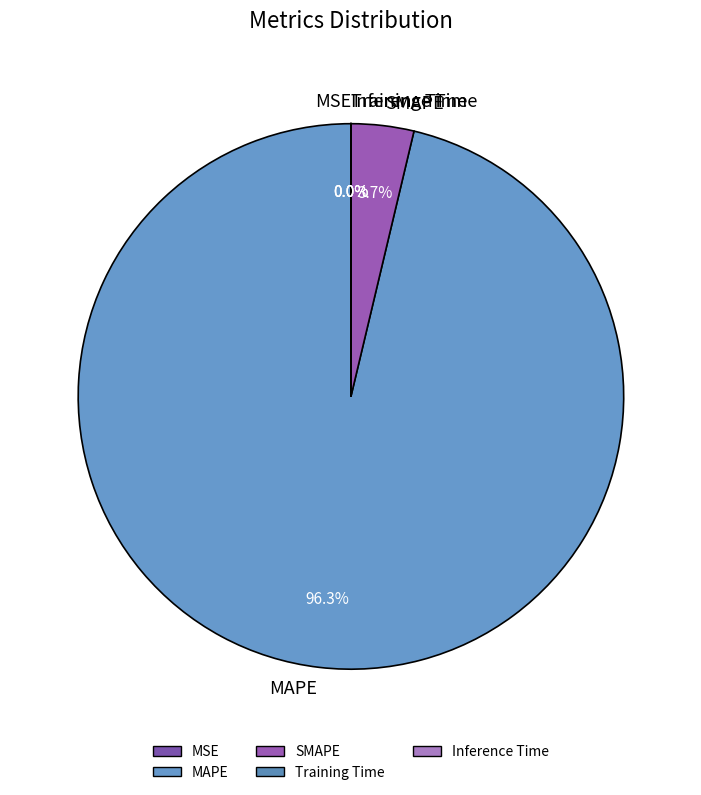

Combined, what portion of the pie is SMAPE and MAPE?

100.0%